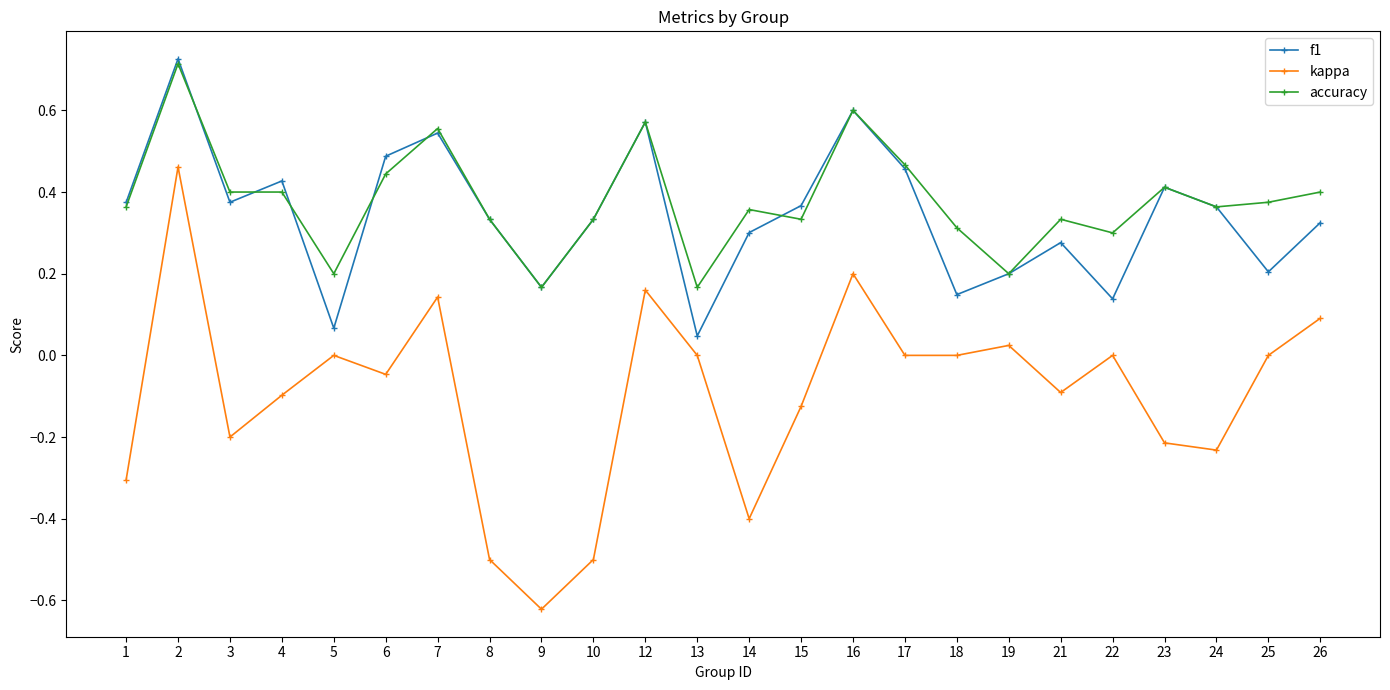

How many distinct data groups are displayed?

3